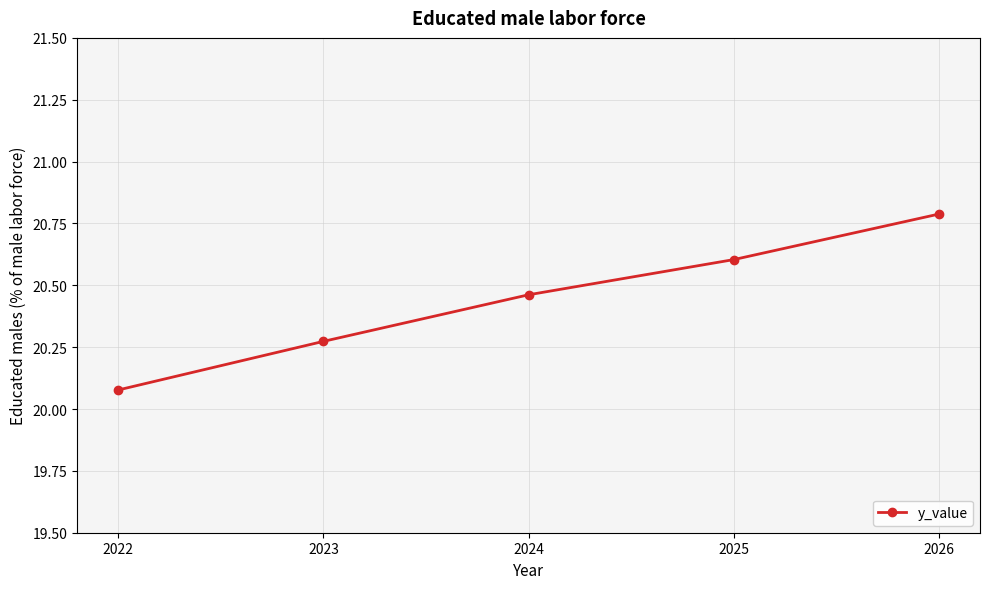

How many categories are shown in the chart?

5